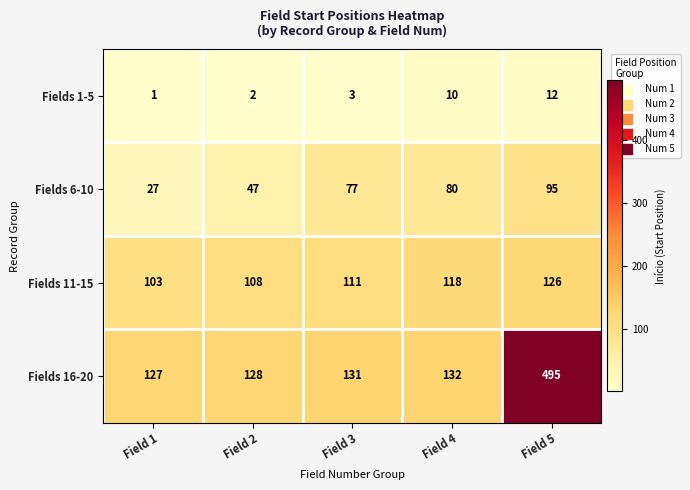

True or false: Fields 16-20 has a value of 75 at Field 3.

False